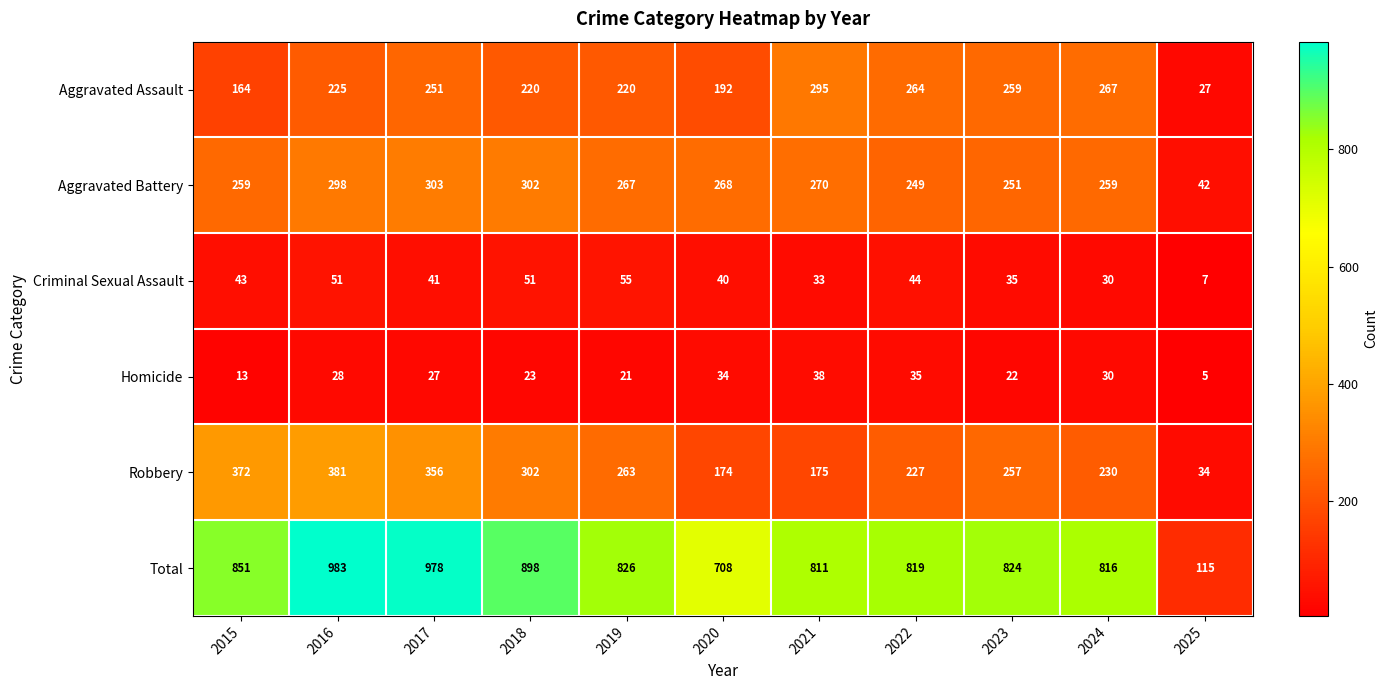

What is the difference between the maximum and minimum values in the Total series?

868